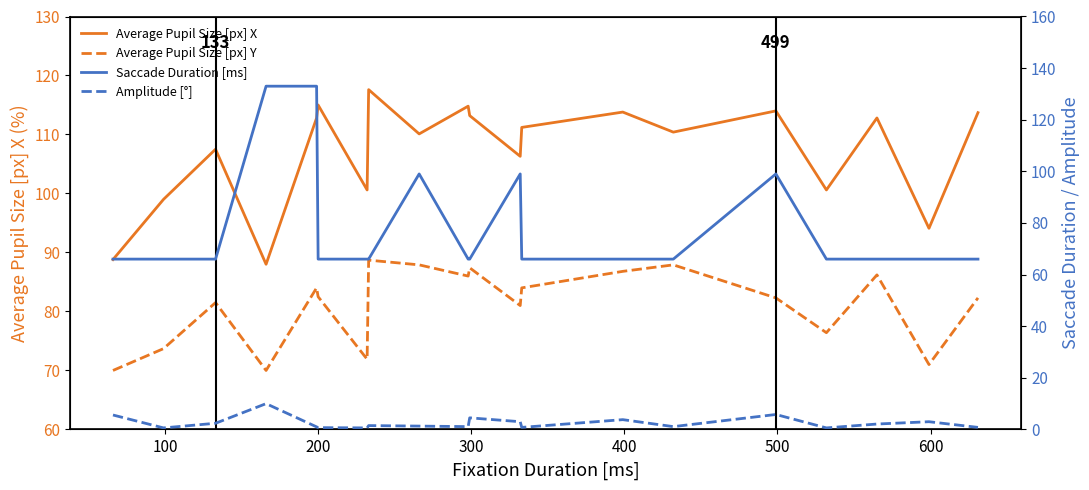

What is the average value of the Amplitude [°] series?

2.5